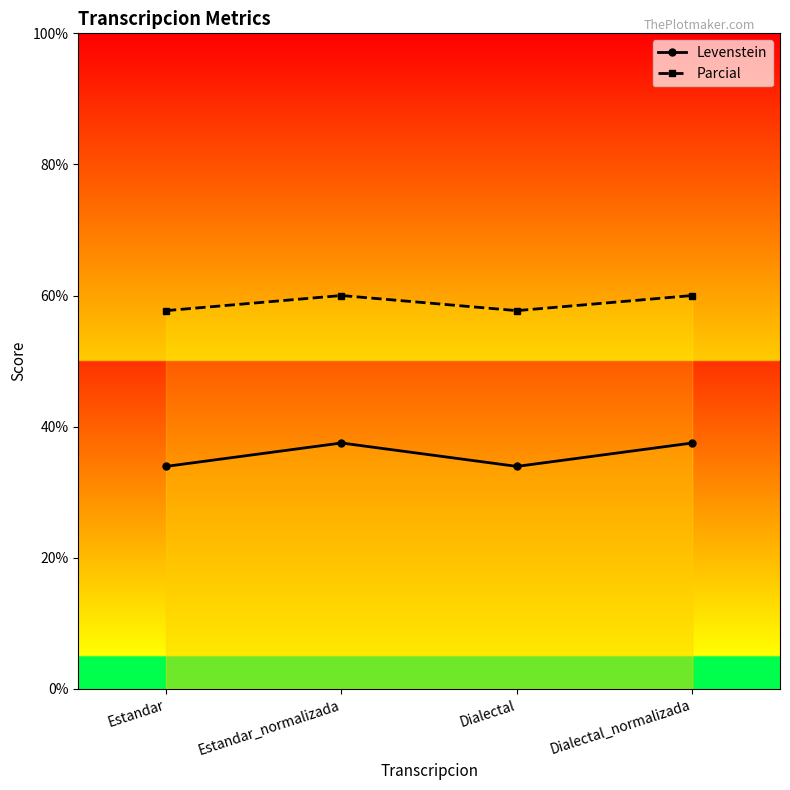

True or false: Levenstein has more than 1 points higher than both neighbors.

False